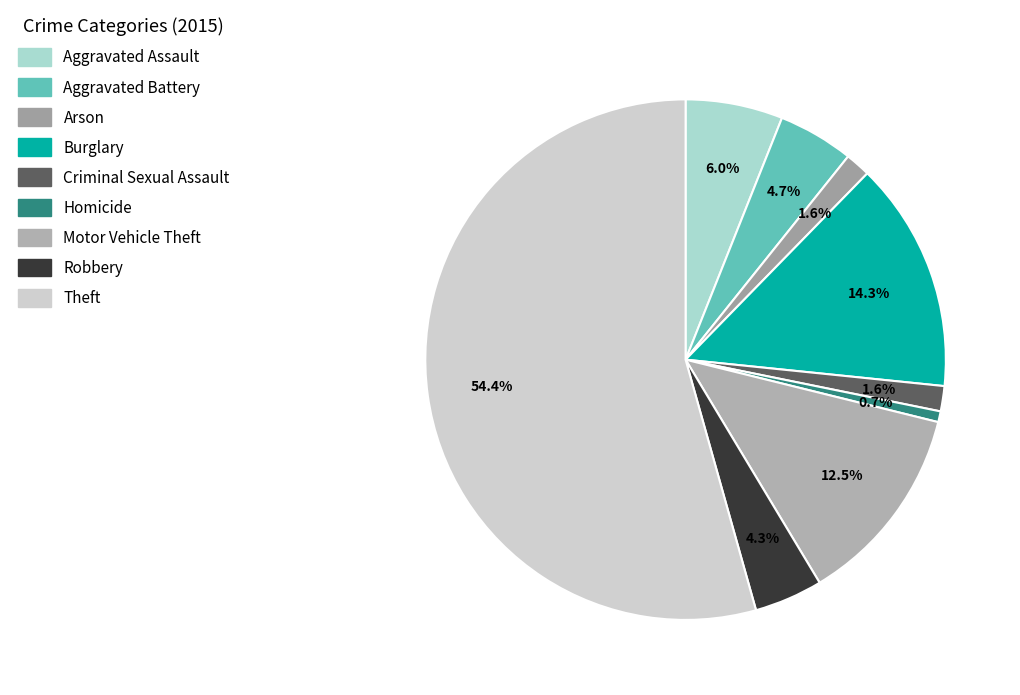

Is it true that Arson is 2% of the pie?

True